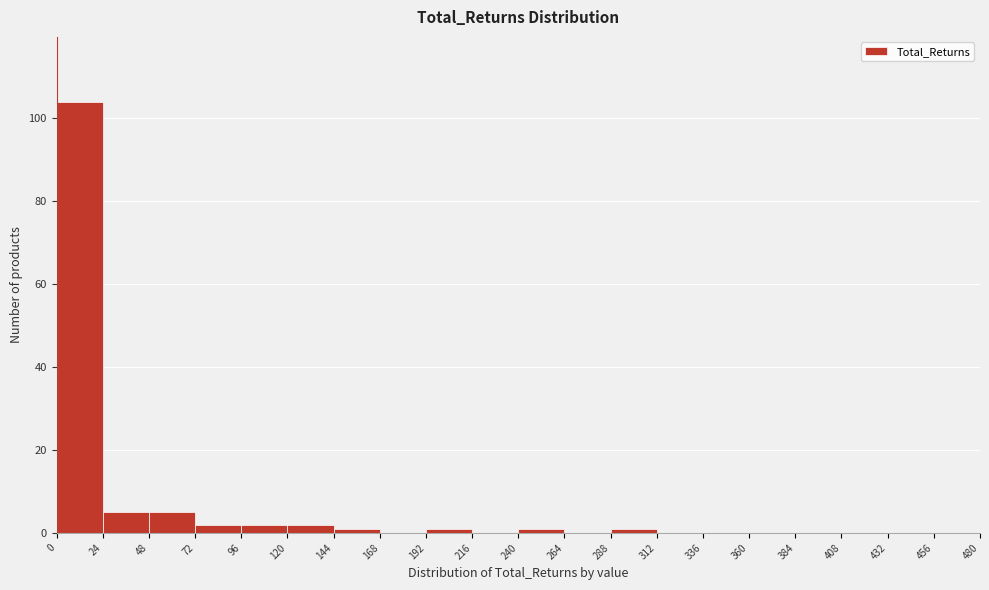

Which range on the x-axis has the tallest bar?

0 to 24